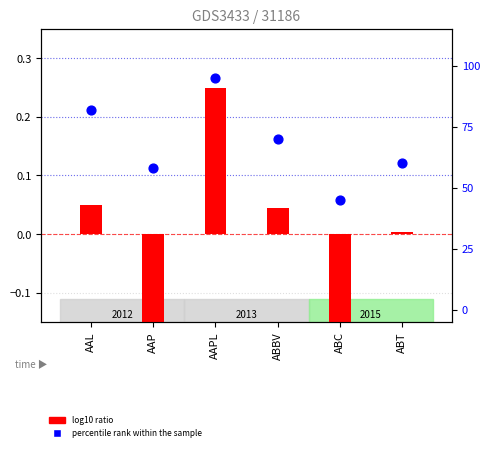

Which series has the largest Y range (max minus min)?

percentile rank within the sample